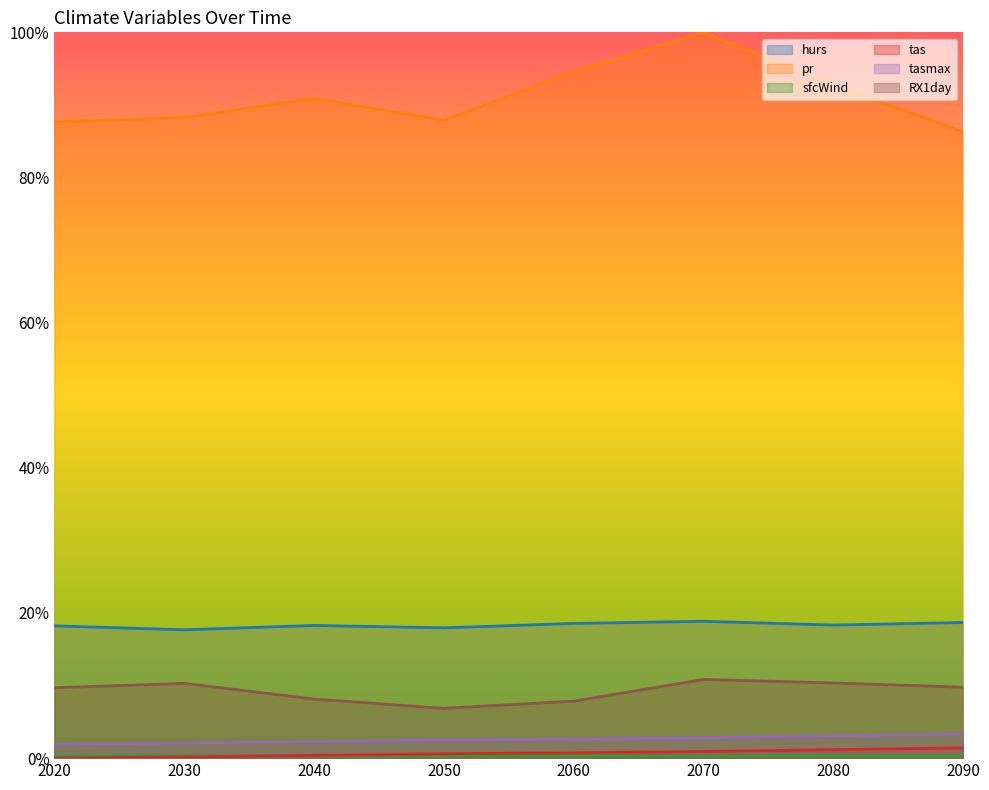

At which label does pr reach its minimum?

2090